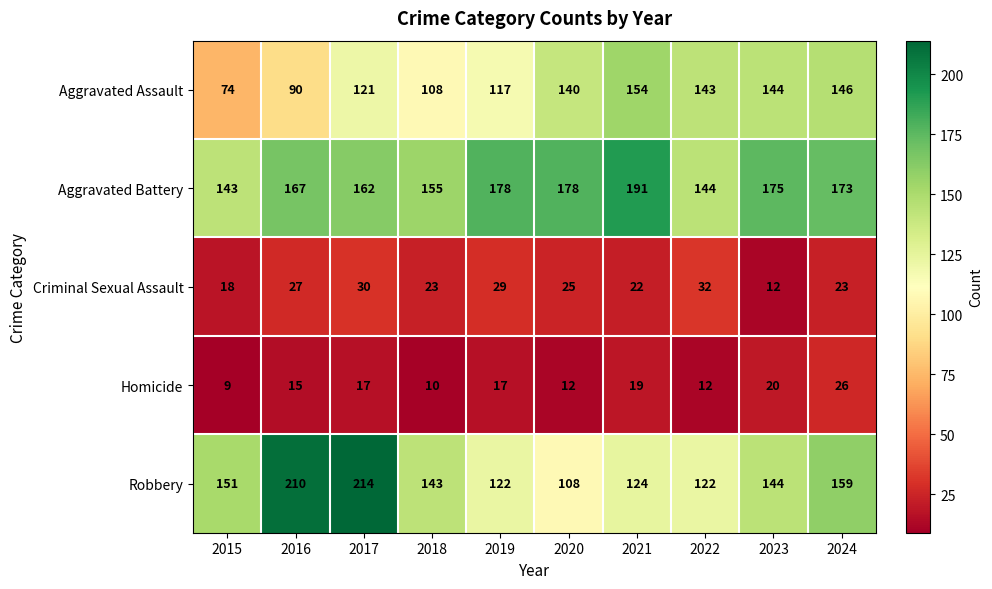

What is the minimum value for Criminal Sexual Assault?

12